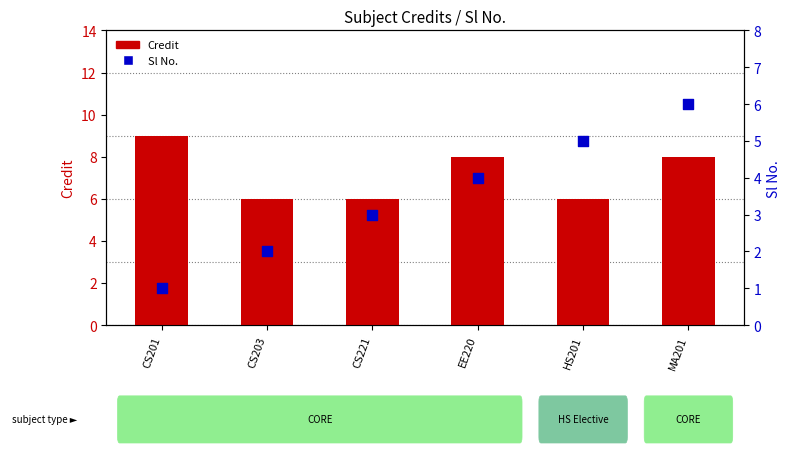

At how many categories does at least one series exceed 7?

3